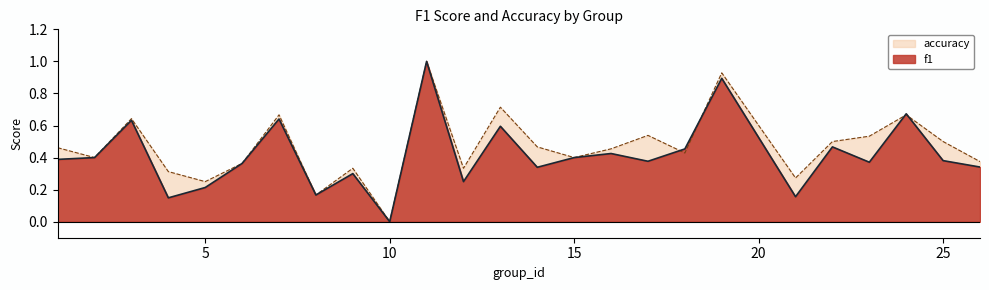

List the series in order of their peak value, highest first.

f1, accuracy